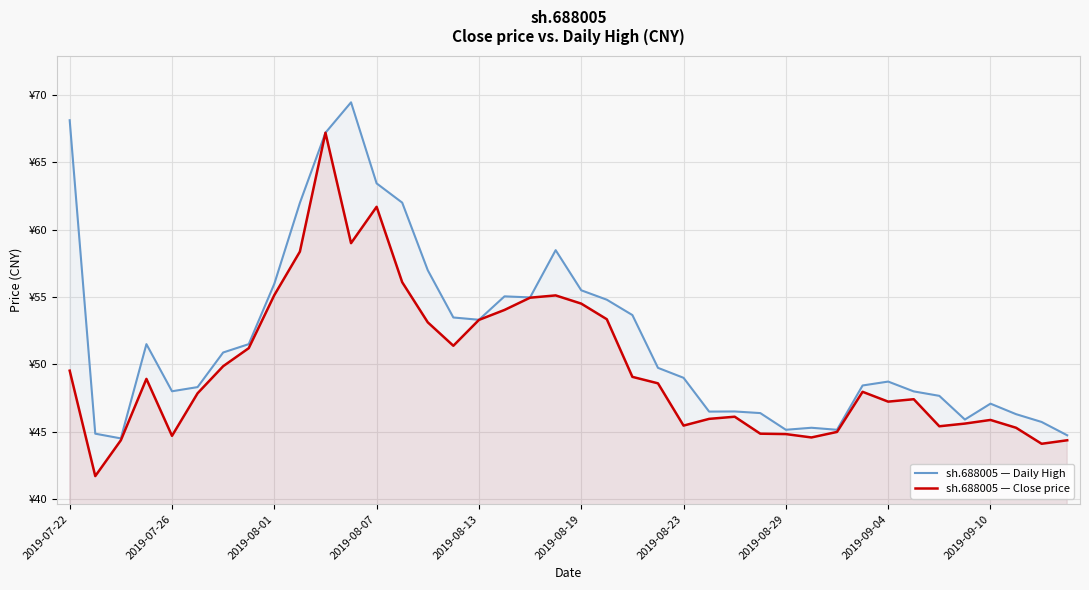

What is the average value of the sh.688005 — Daily High series?

52.0